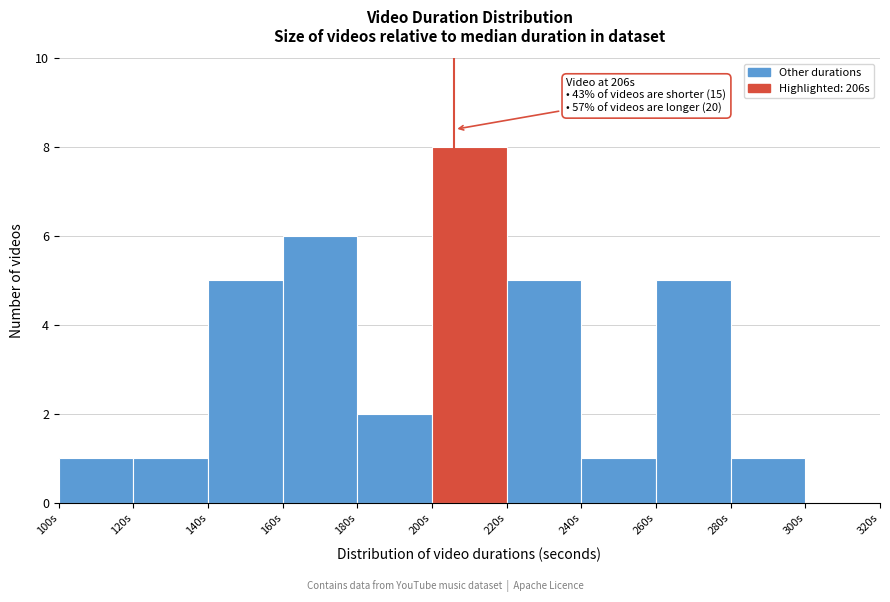

Which range on the x-axis has the tallest bar?

200 to 220